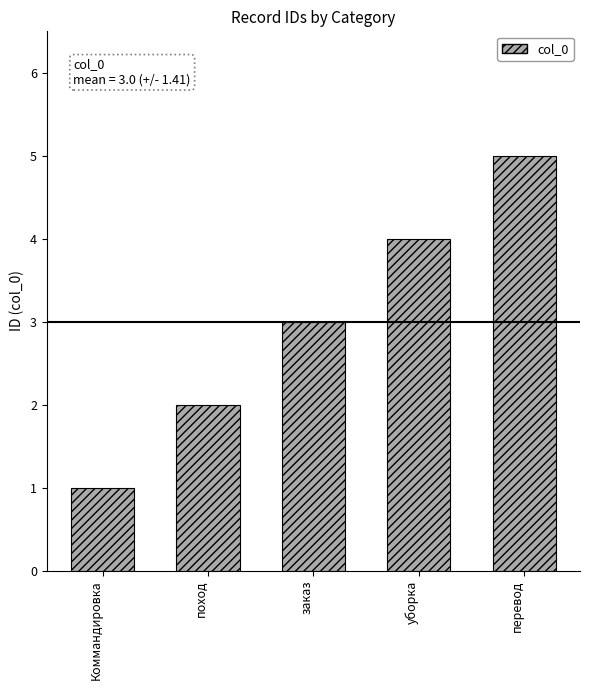

What is the ratio of the value at Коммандировка to the value at заказ?

0.3